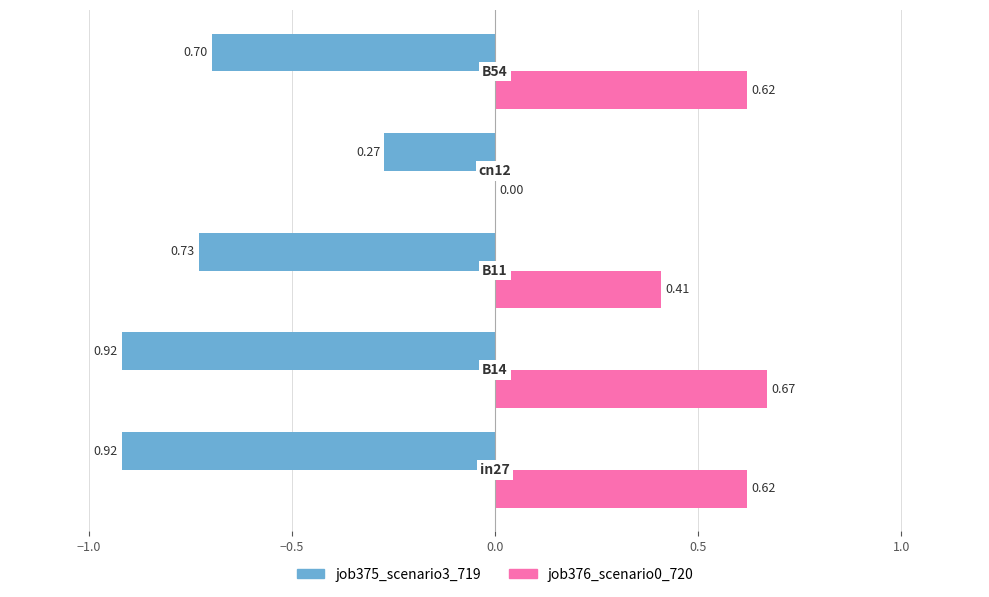

Which series has the largest total across all categories?

job376_scenario0_720